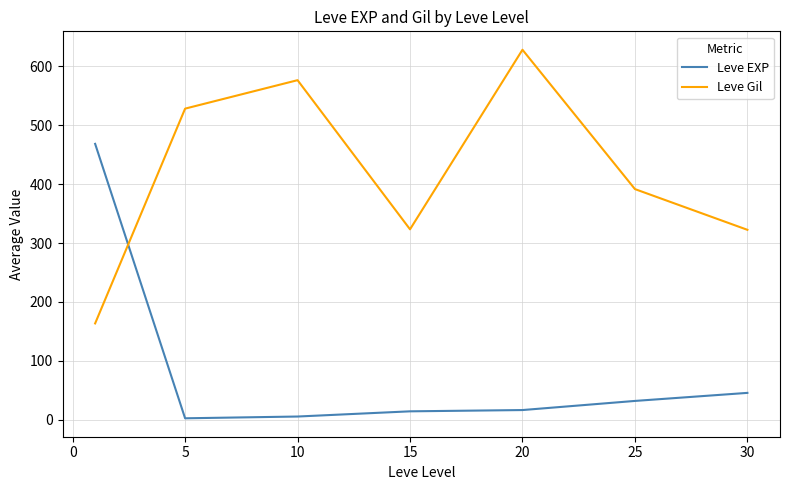

How many times do Leve EXP and Leve Gil cross each other?

1